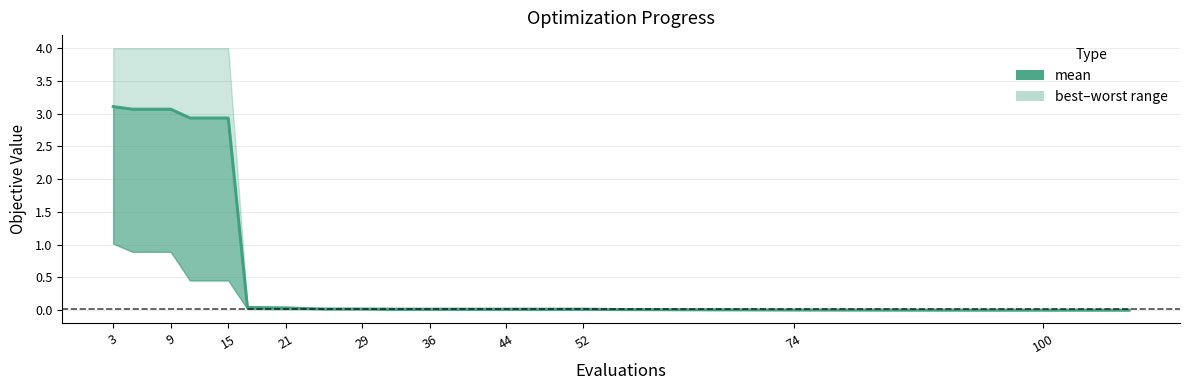

True or false: the data has more than 0 interior local peaks.

False